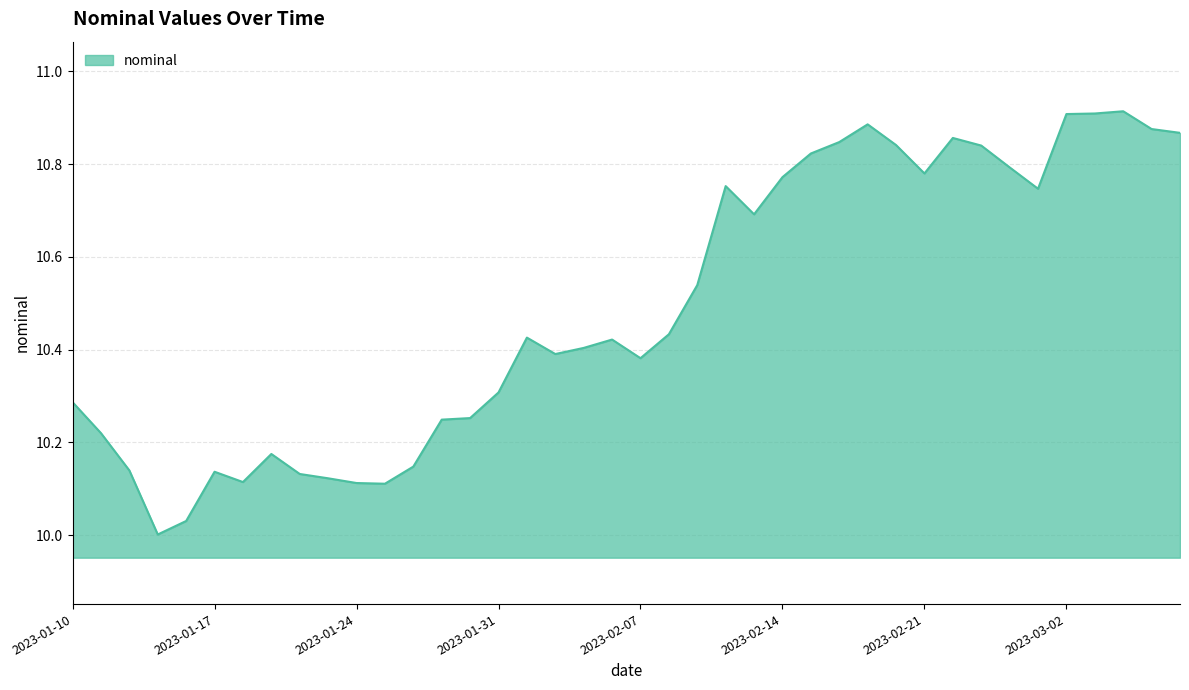

What is the difference between the maximum and minimum values?

0.9